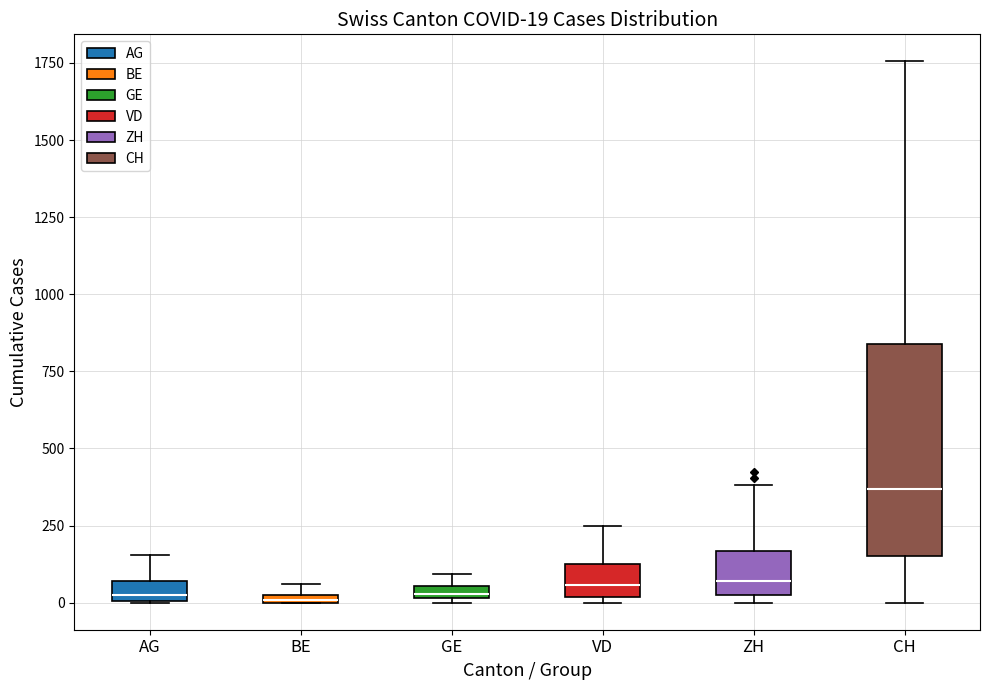

Which box is the tallest, from its lower edge to its upper edge?

CH